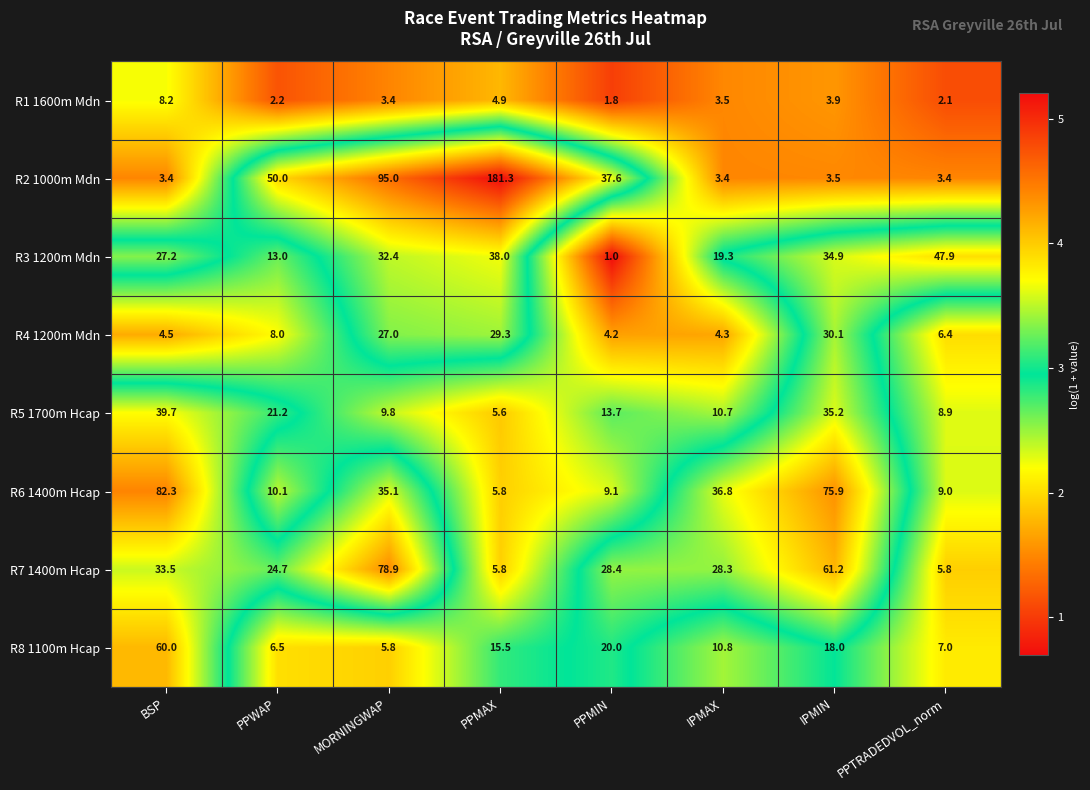

What is the minimum value shown in the chart?

1.0